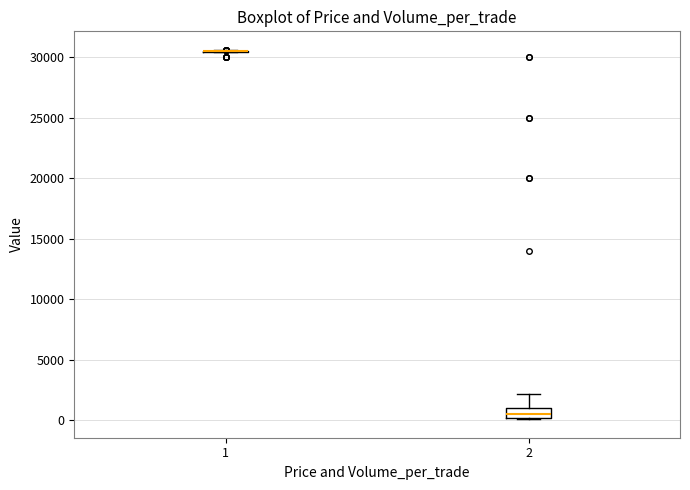

Comparing the boxes themselves (not the whiskers), which one is the tallest?

2